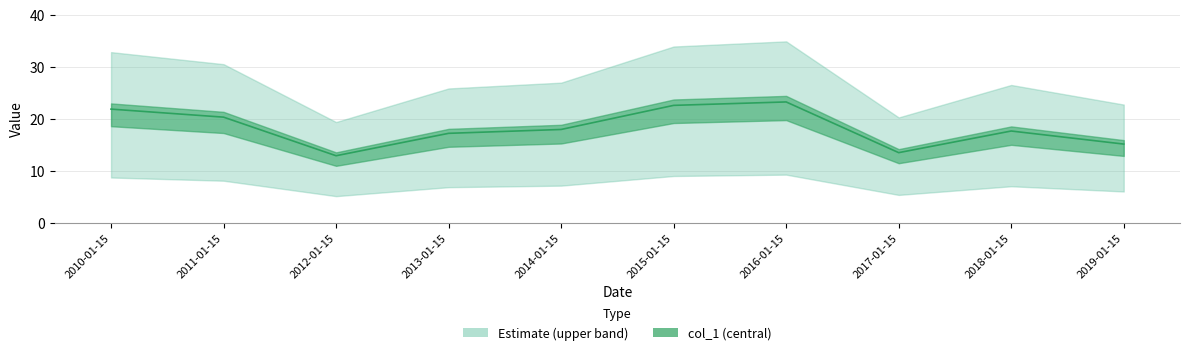

Between 2012-01-15 and 2018-01-15, which is larger?

2018-01-15